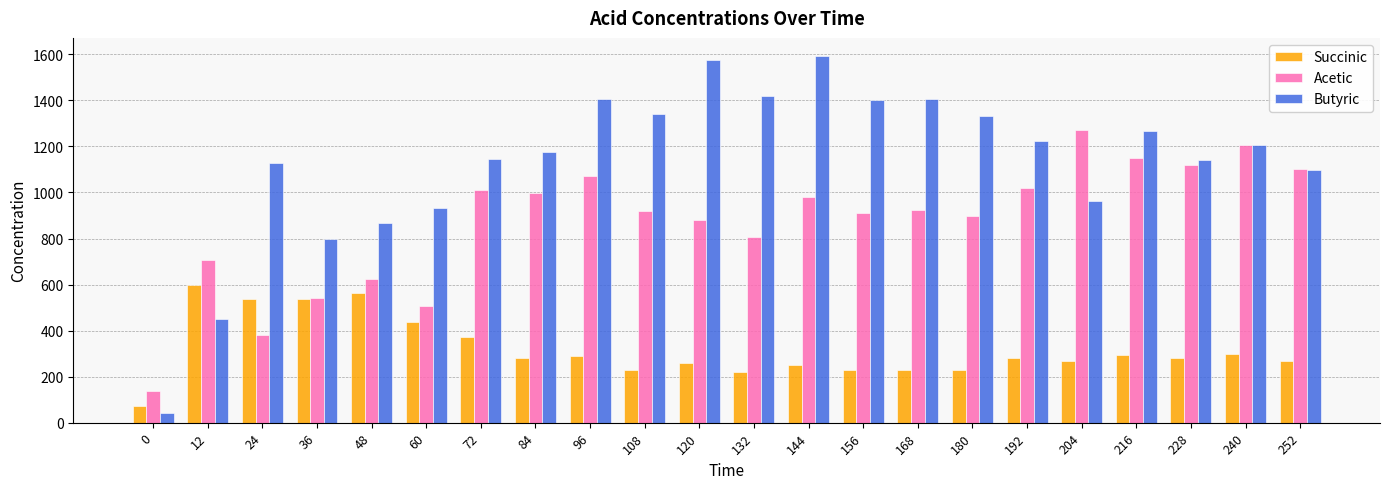

What is the spread (max minus min) of values at 180?

1105.3